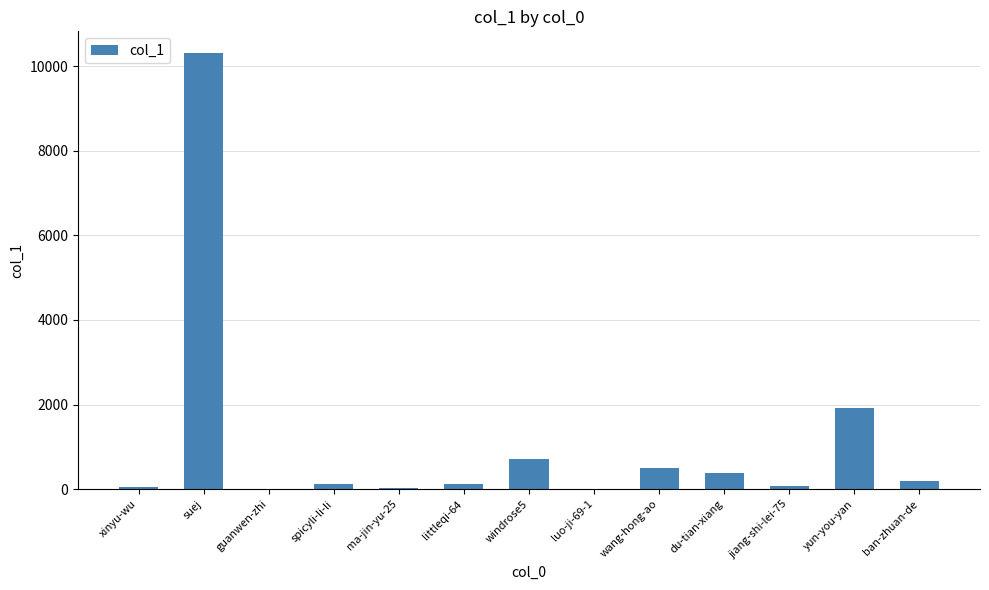

True or false: the data shows 379 at du-tian-xiang.

True